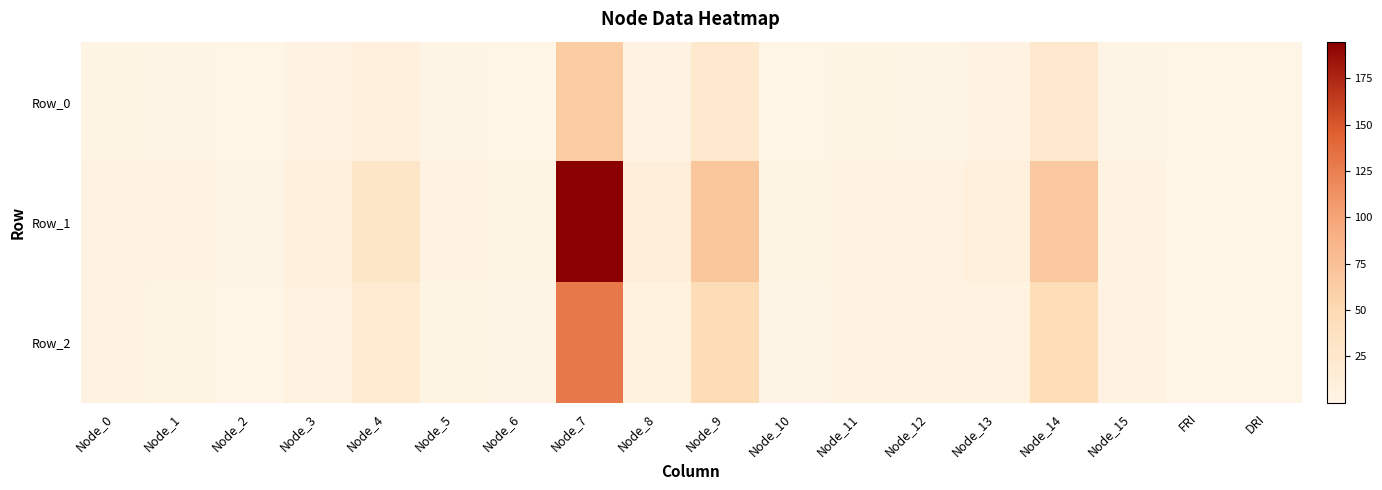

Which label corresponds to the largest value in the chart?

Node_7